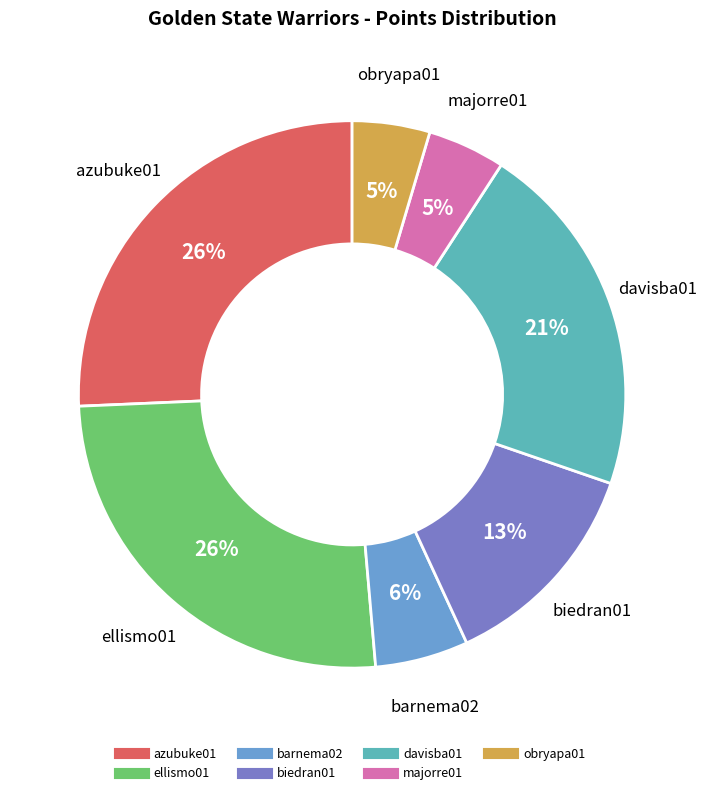

The barnema02 slice represents 1% of the pie. True or false?

False